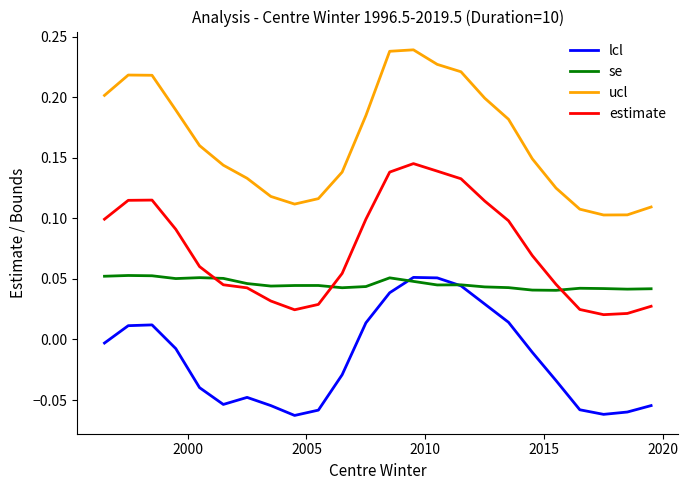

List the series in order of their overall mean, lowest first.

lcl, se, estimate, ucl